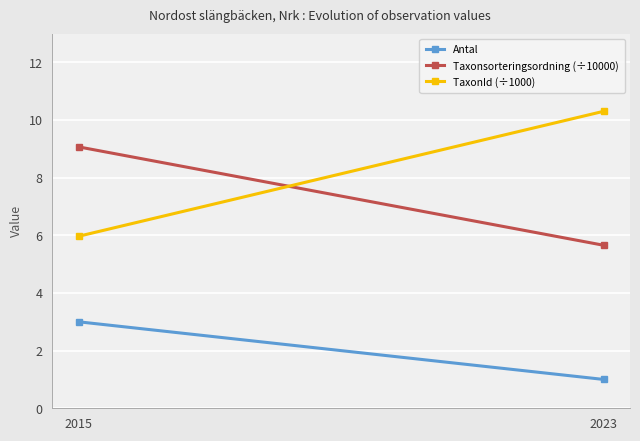

List the series in order of their peak value, highest first.

TaxonId (÷1000), Taxonsorteringsordning (÷10000), Antal